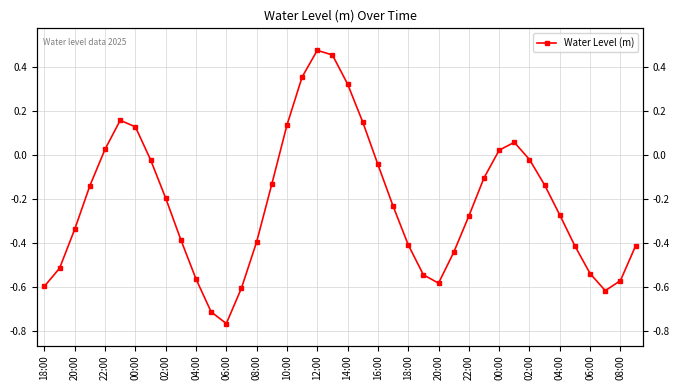

What is the value of the 38th point from the left?

-0.6